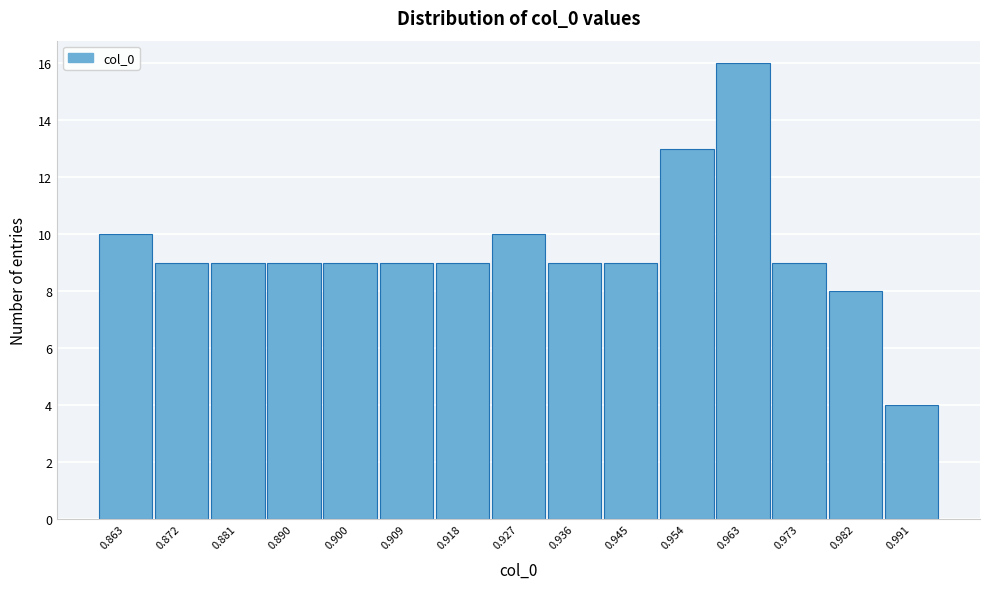

Reading right to left, transcribe all the data shown in this chart.

4	8	9	16	13	9	9	10	9	9	9	9	9	9	10